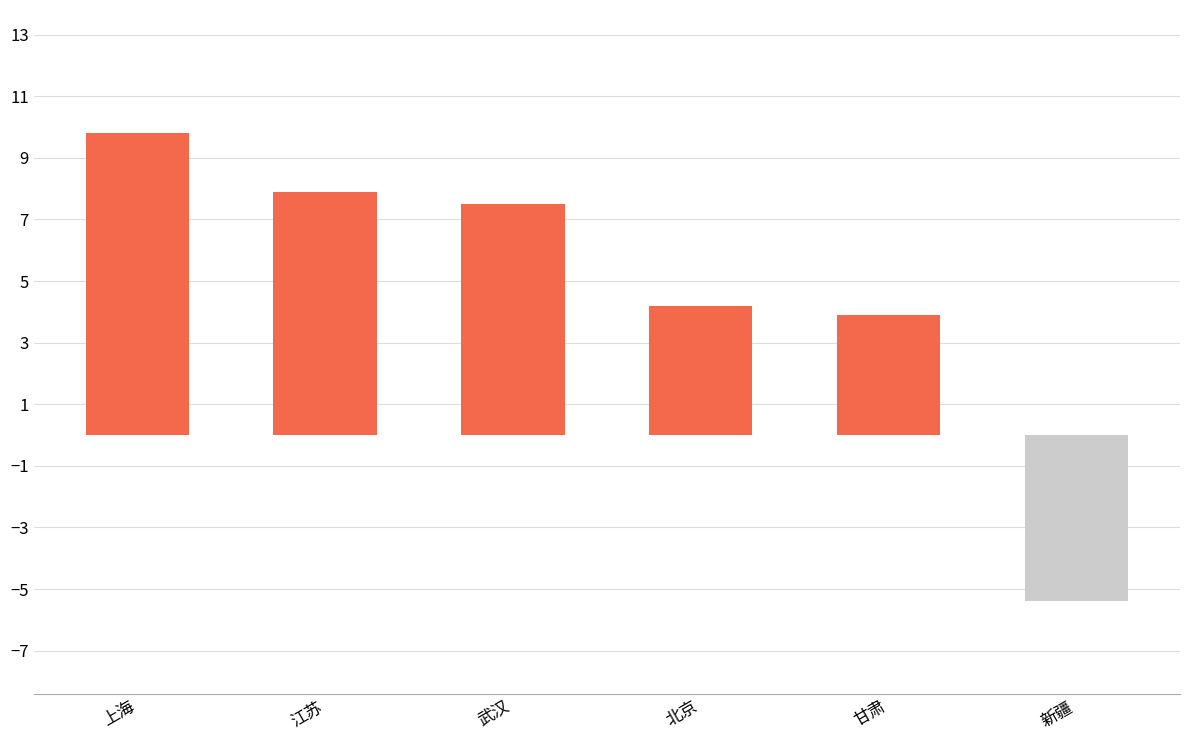

List the labels in order of value, largest first.

上海, 江苏, 武汉, 北京, 甘肃, 新疆